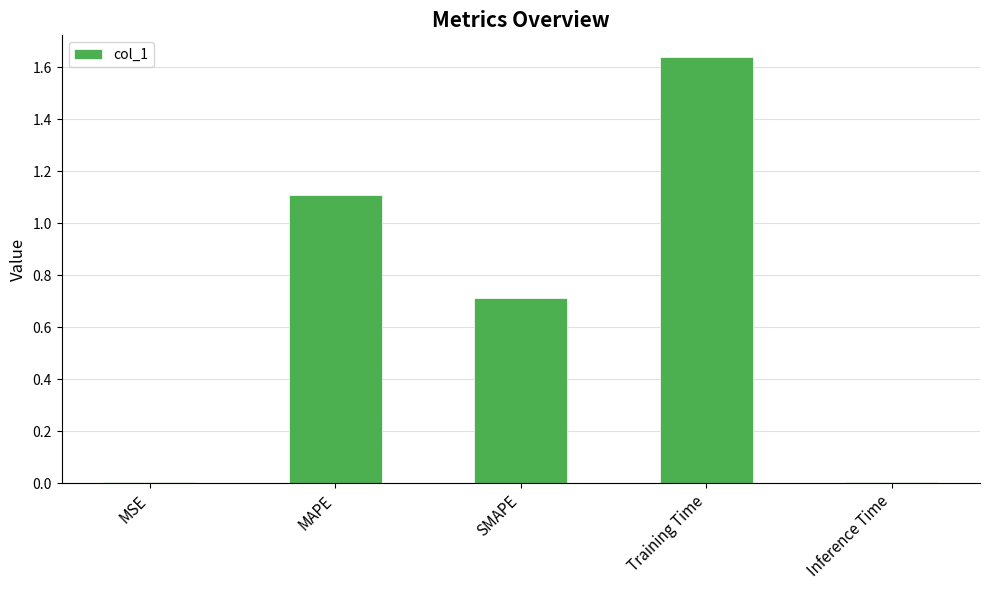

Read the value at MAPE.

1.1